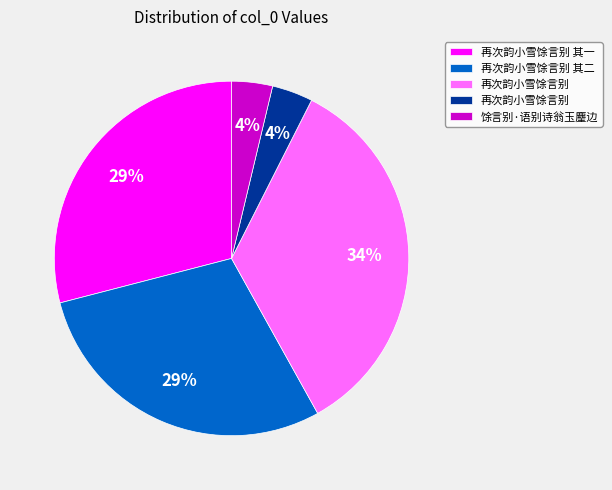

To the nearest percent, what is the average slice percentage?

20%